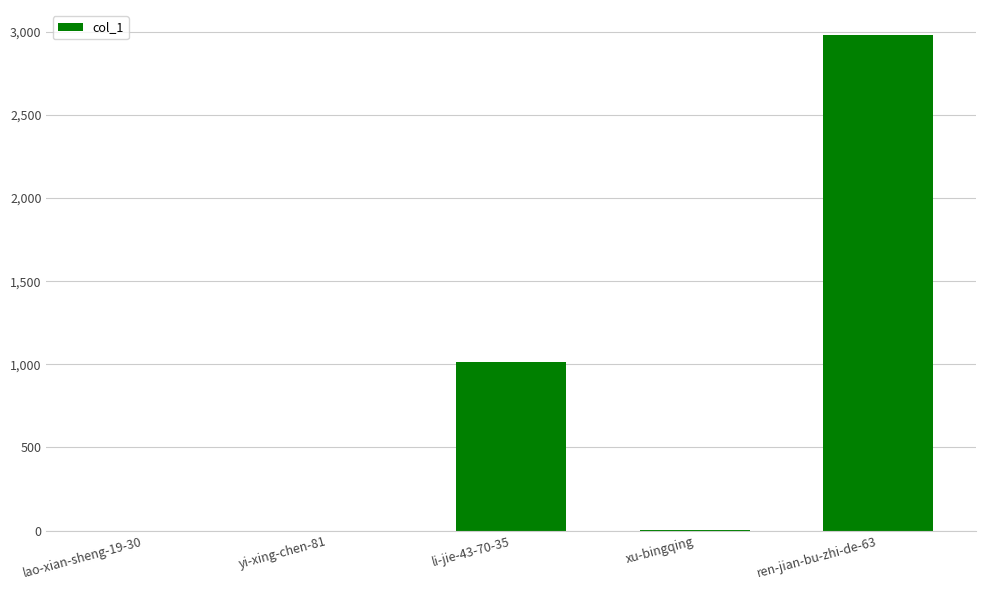

Are the bars horizontal?

No